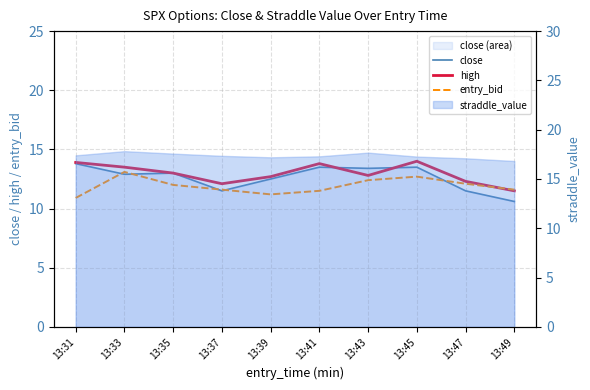

What is the minimum value for entry_bid?

10.9